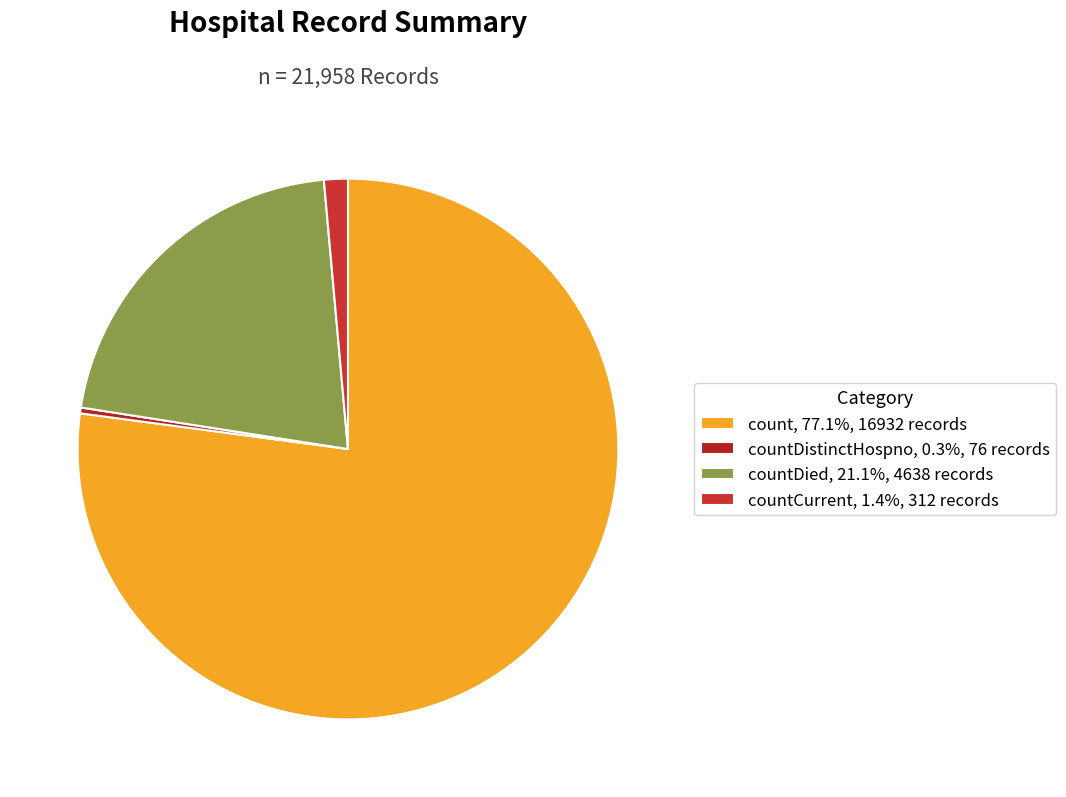

How many slices are in this pie chart?

4